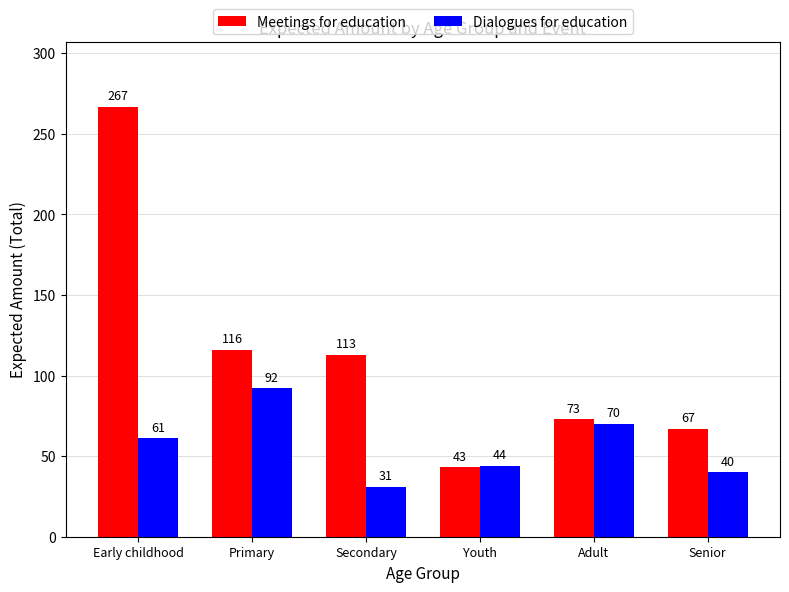

Which series changed the most between Secondary and Senior?

Meetings for education